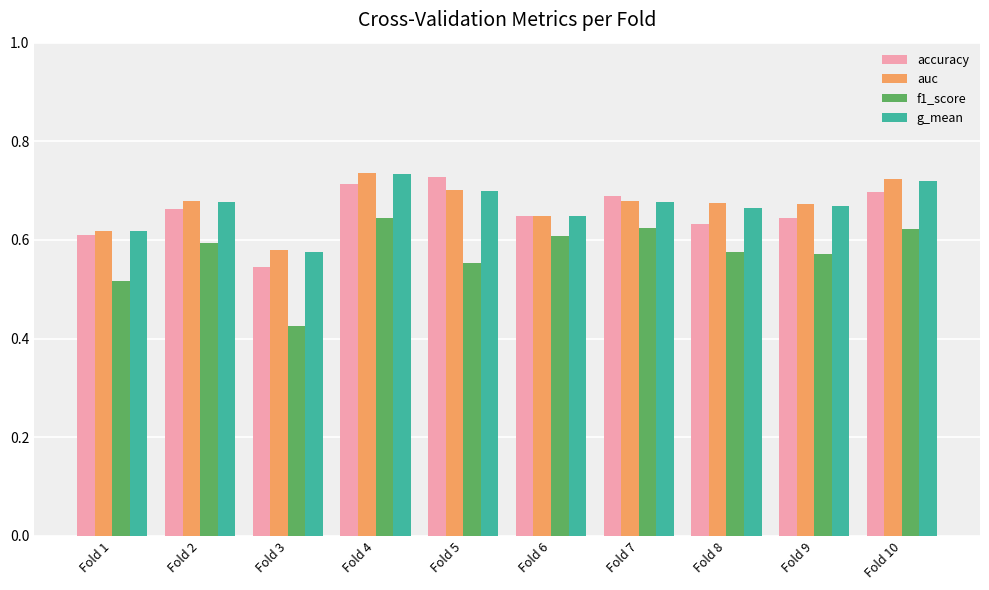

What is the difference between the accuracy values at Fold 3 and Fold 10?

0.2